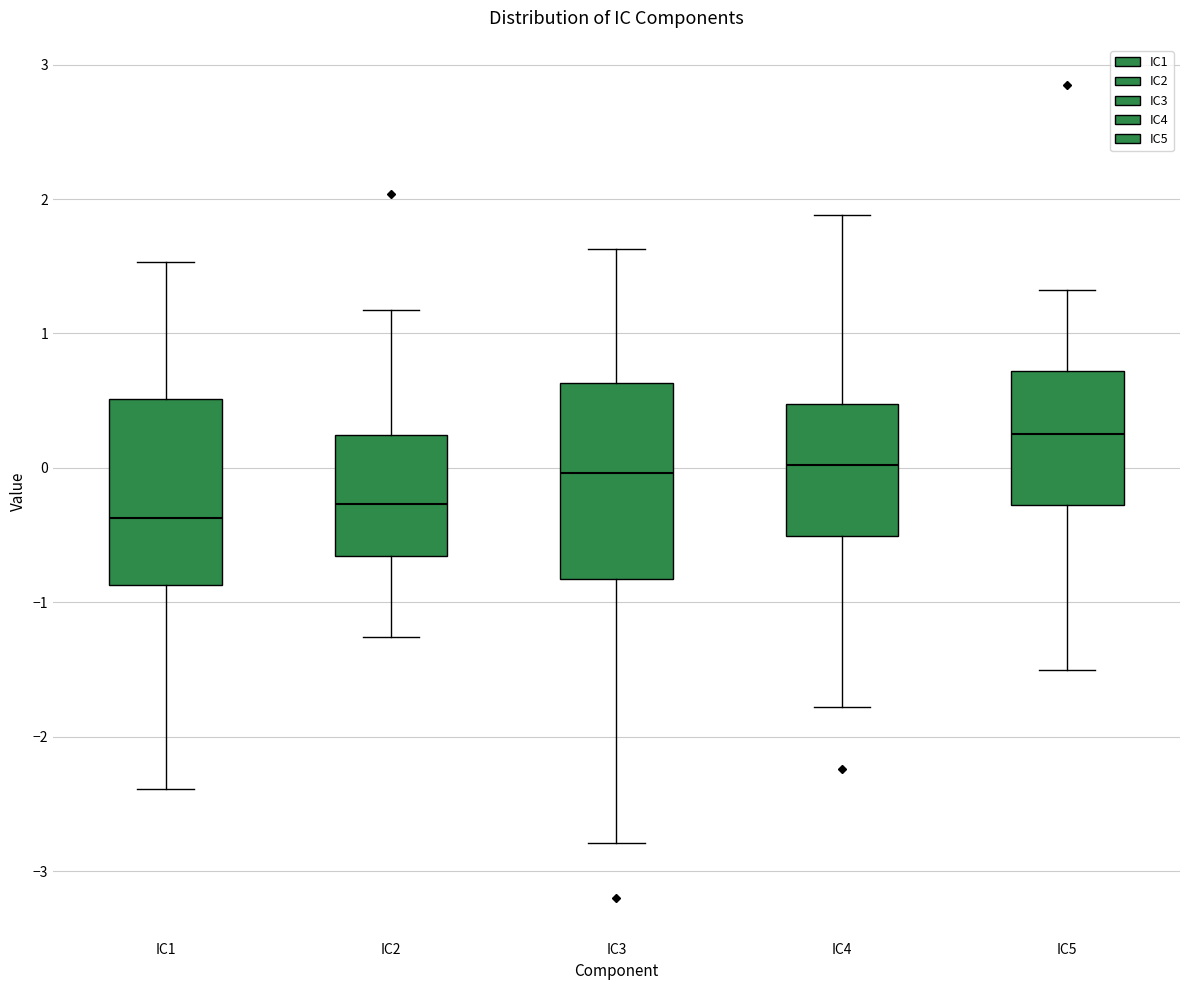

Where is the upper edge of the box for IC5 on the y-axis? The values are not printed on the chart, so give them approximately, as read against the axis.

0.7